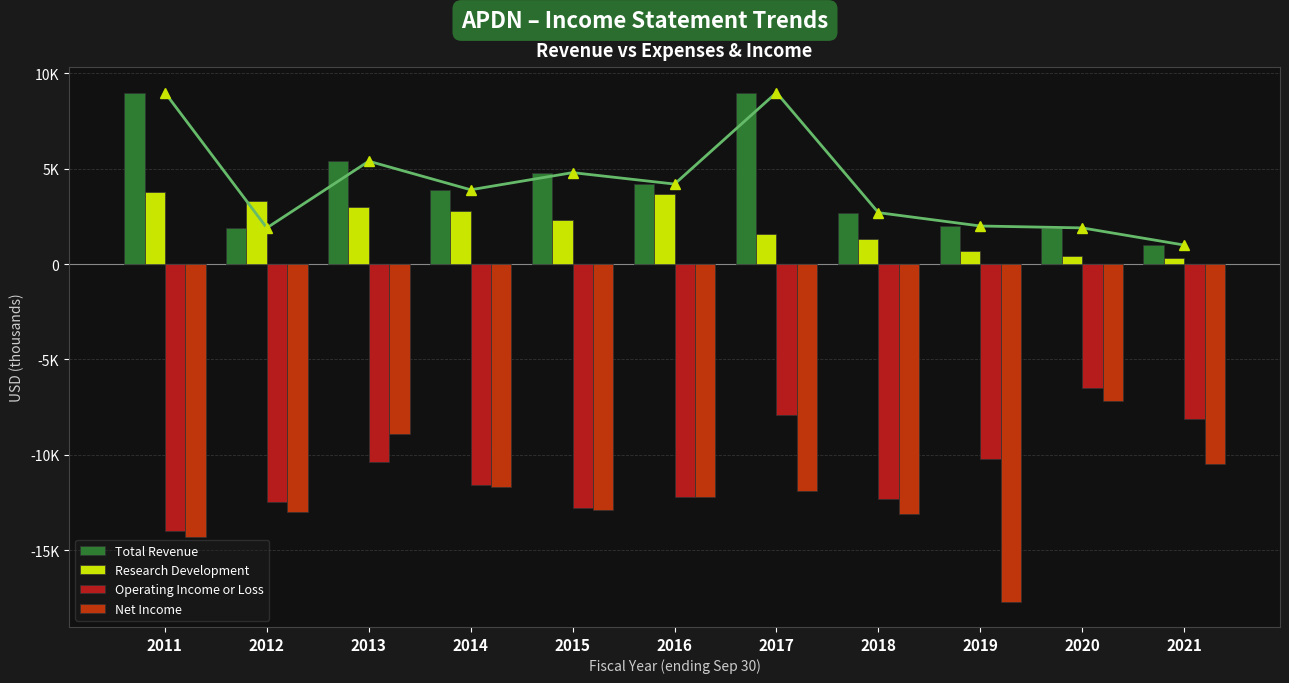

Reading left to right, extract all data points from this chart.

Total Revenue: 9000	1900	5400	3900	4800	4200	9000	2700	2000	1900	1000
Research Development: 3800	3300	3000	2800	2300	3700	1600	1300	700	400	300
Operating Income or Loss: -14000	-12500	-10400	-11600	-12800	-12200	-7900	-12300	-10200	-6500	-8100
Net Income: -14300	-13000	-8900	-11700	-12900	-12200	-11900	-13100	-17700	-7200	-10500